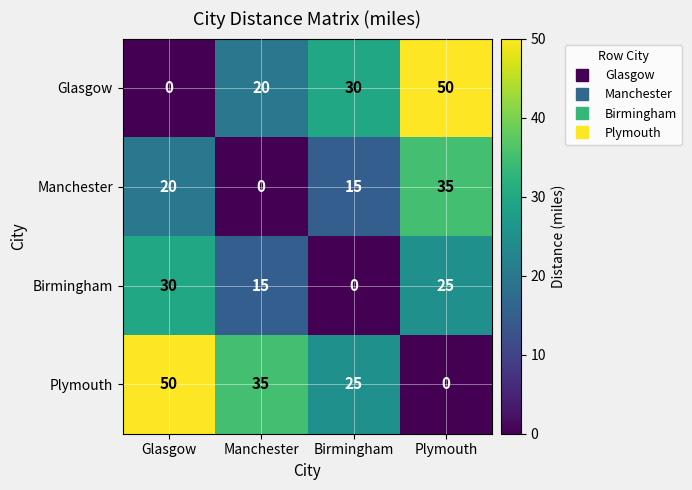

What is the difference between the highest and lowest values at Plymouth?

50